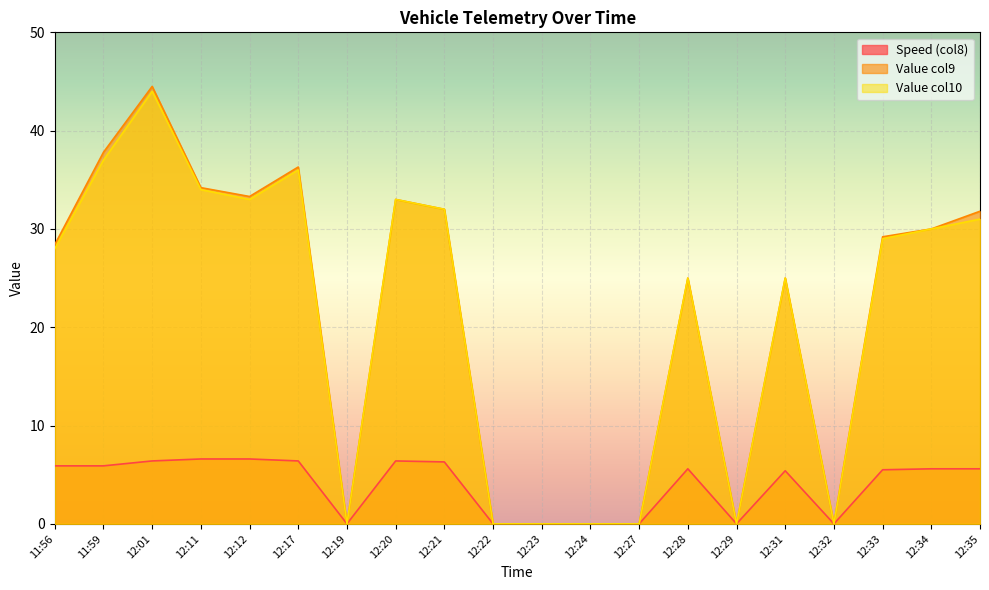

The value of Value col9 at 11:56 is 28.4. True or false?

True